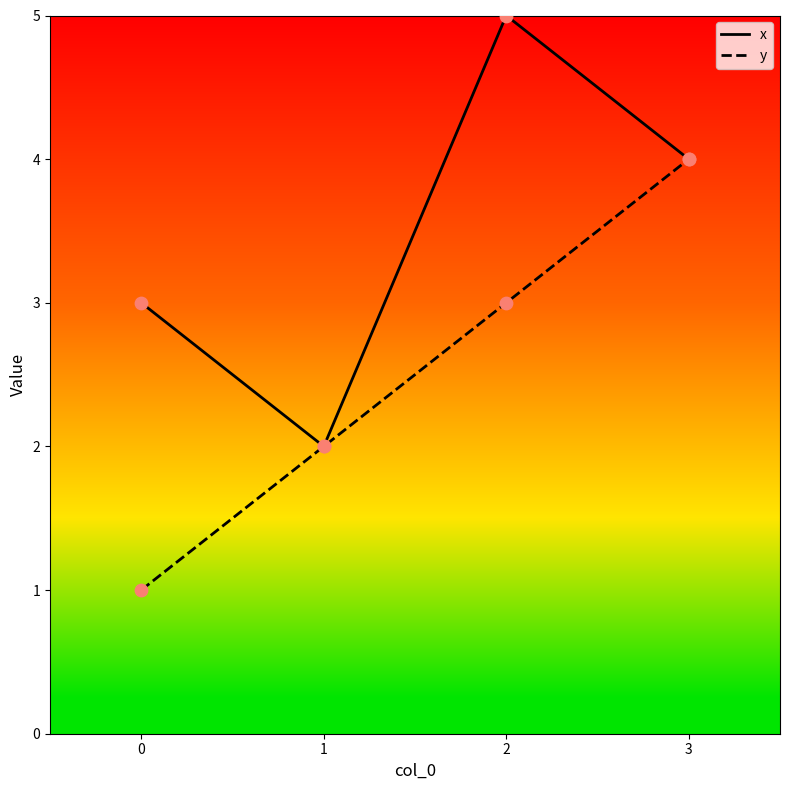

Which series changed the most between 1 and 2?

x